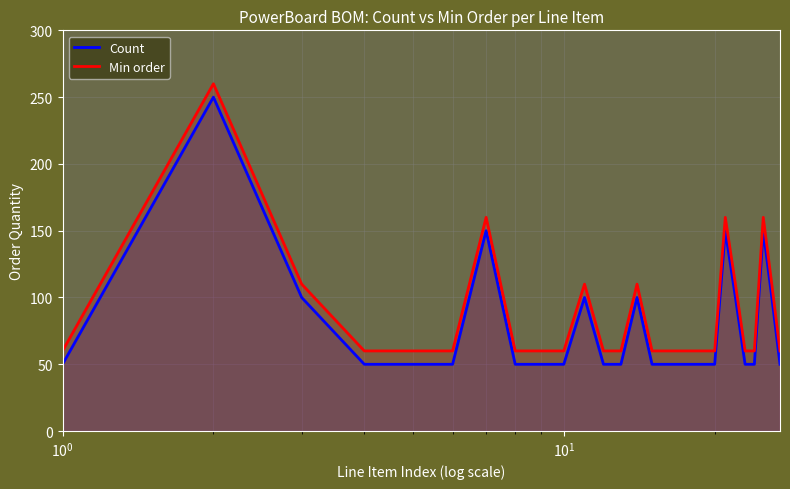

Rank the series by their average value, from lowest to highest.

Count, Min order